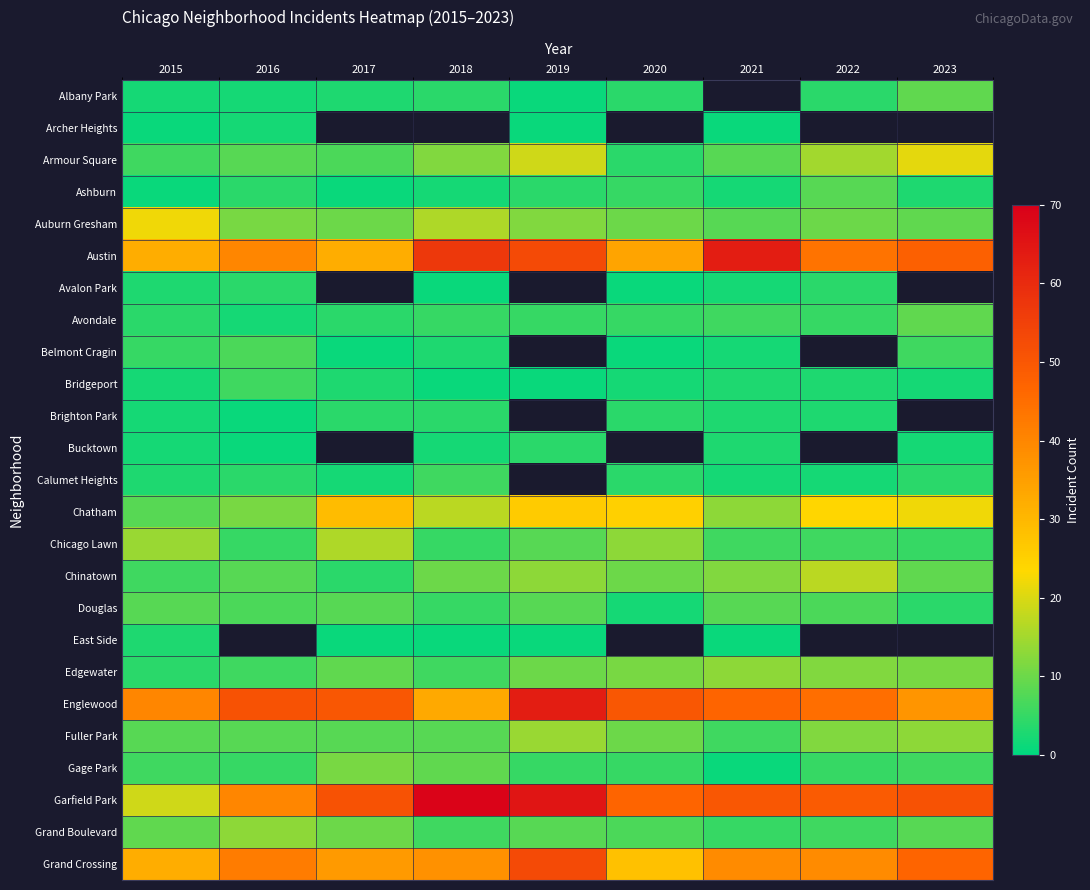

What is the minimum value shown in the chart?

1.0